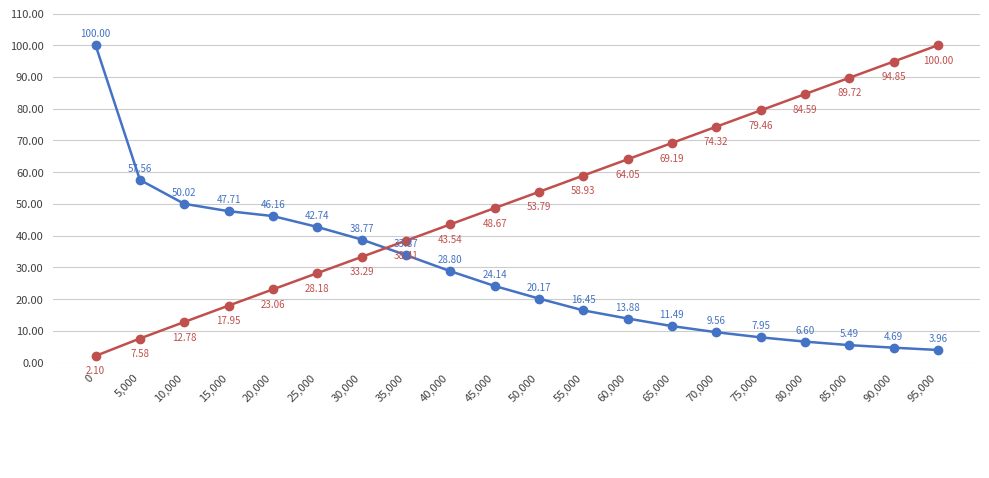

What is the difference between the highest and lowest values at 95,000?

96.0